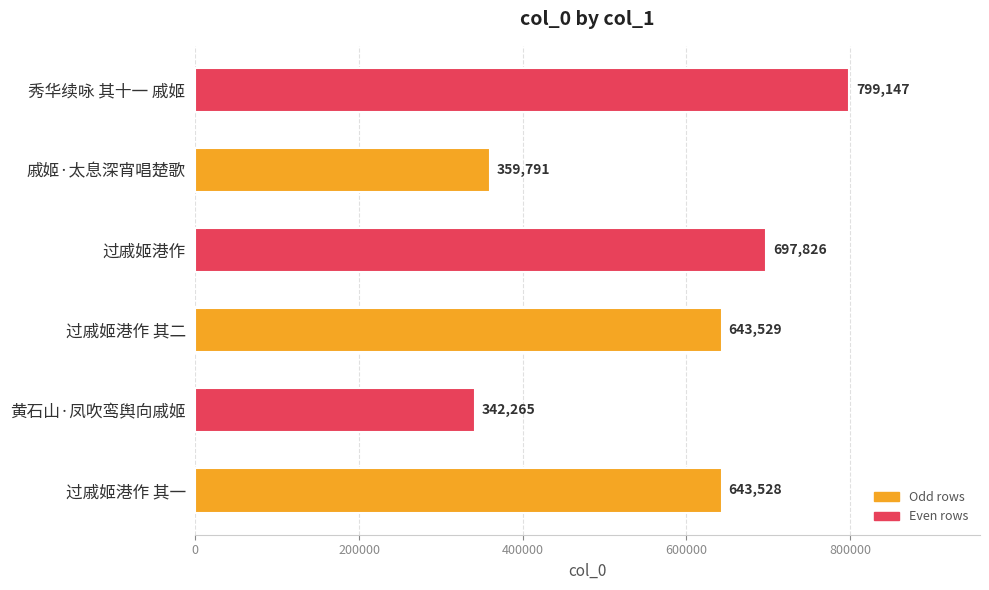

At which category does the chart reach its minimum across all series?

黄石山·凤吹鸾舆向戚姬